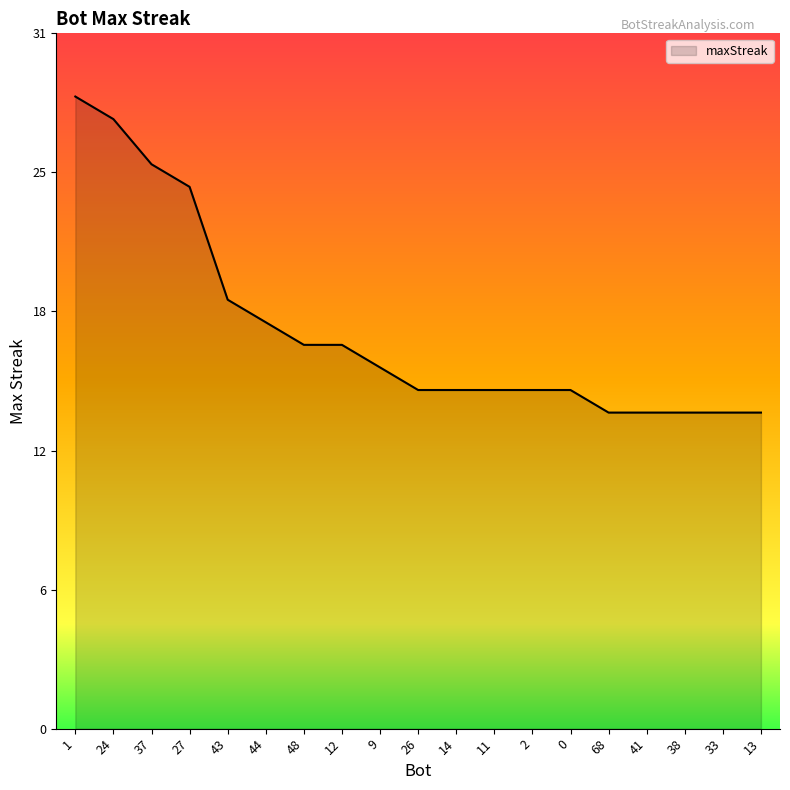

Is it true that the value at 11 is 15?

True